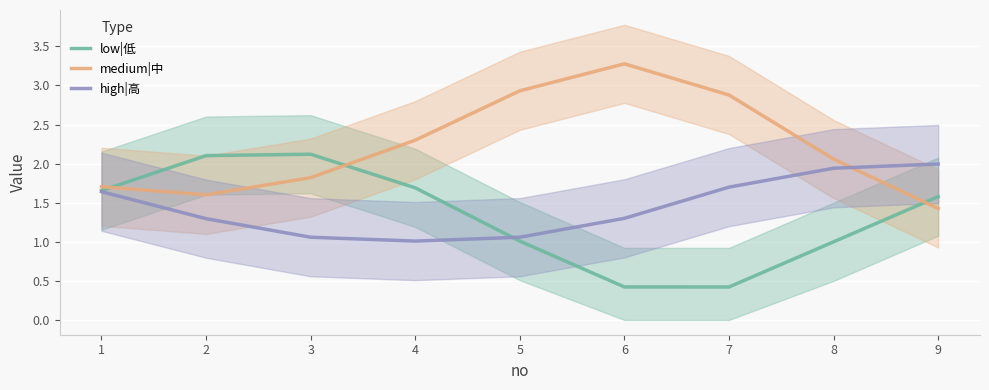

How many times do medium|中 and low|低 cross each other?

3